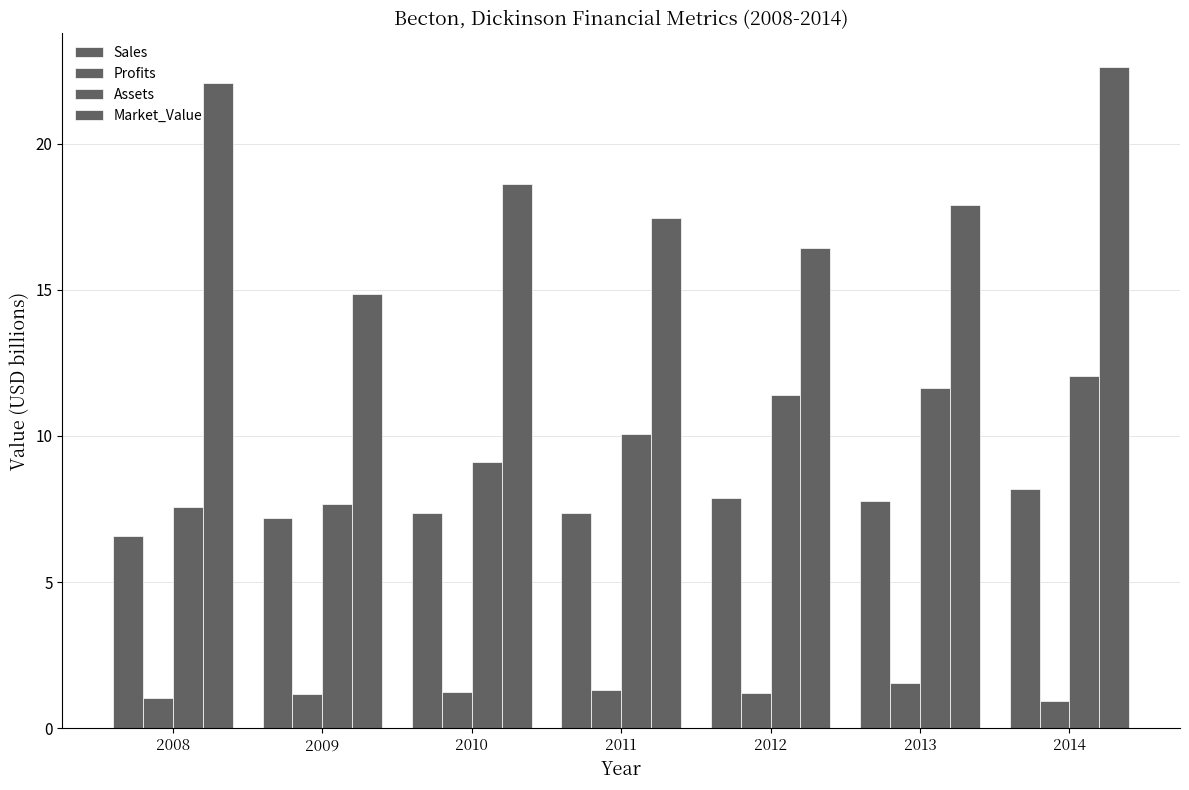

Does the chart contain any negative values?

No